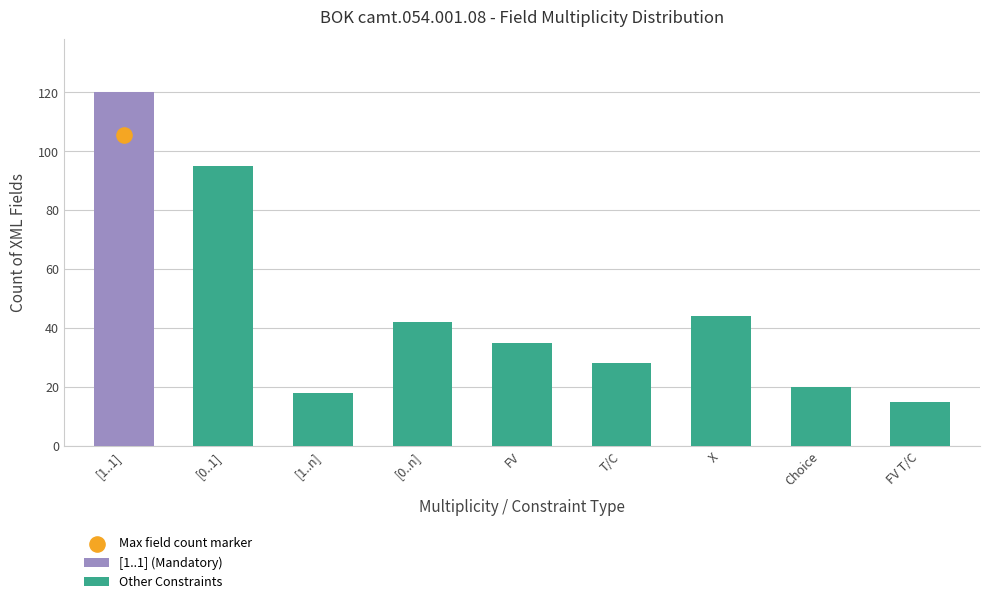

What is the difference between the second highest and second lowest values in the Other Constraints series?

26